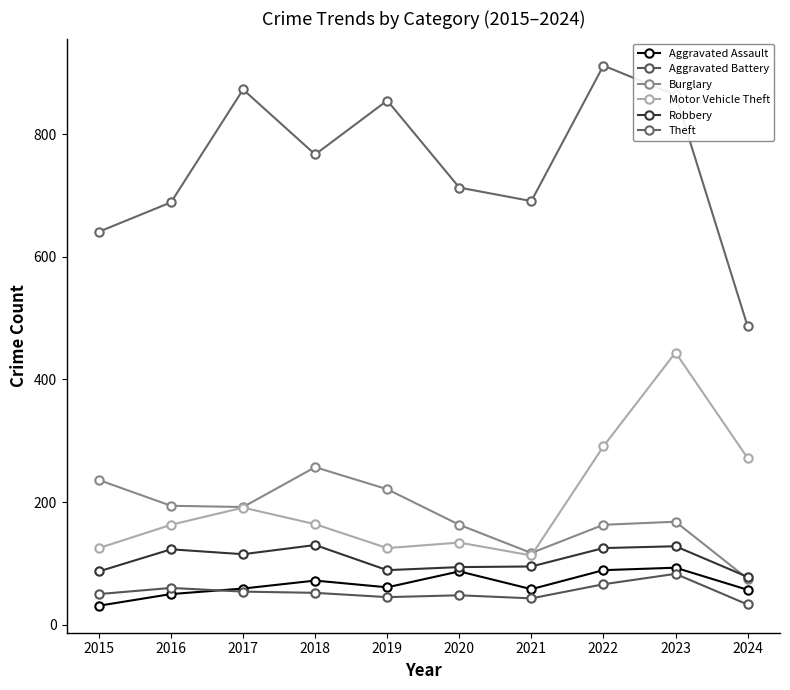

What is the sum of the Theft values at 2017 and 2022?

1785